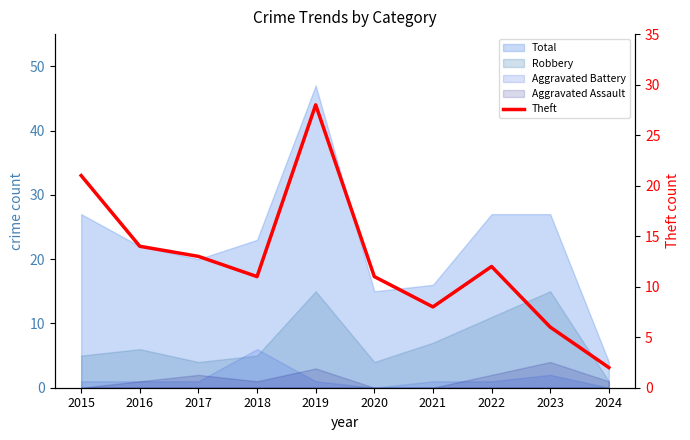

Reading left to right, what are all the values shown in this chart?

2015=21	2016=14	2017=13	2018=11	2019=28	2020=11	2021=8	2022=12	2023=6	2024=2